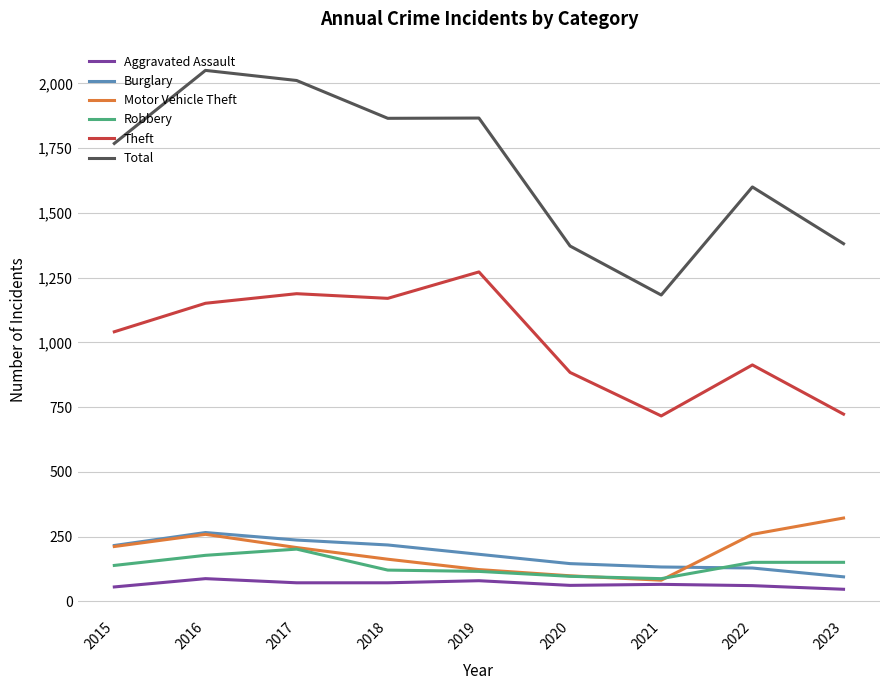

Between 2017 and 2020, which series saw the biggest shift?

Total